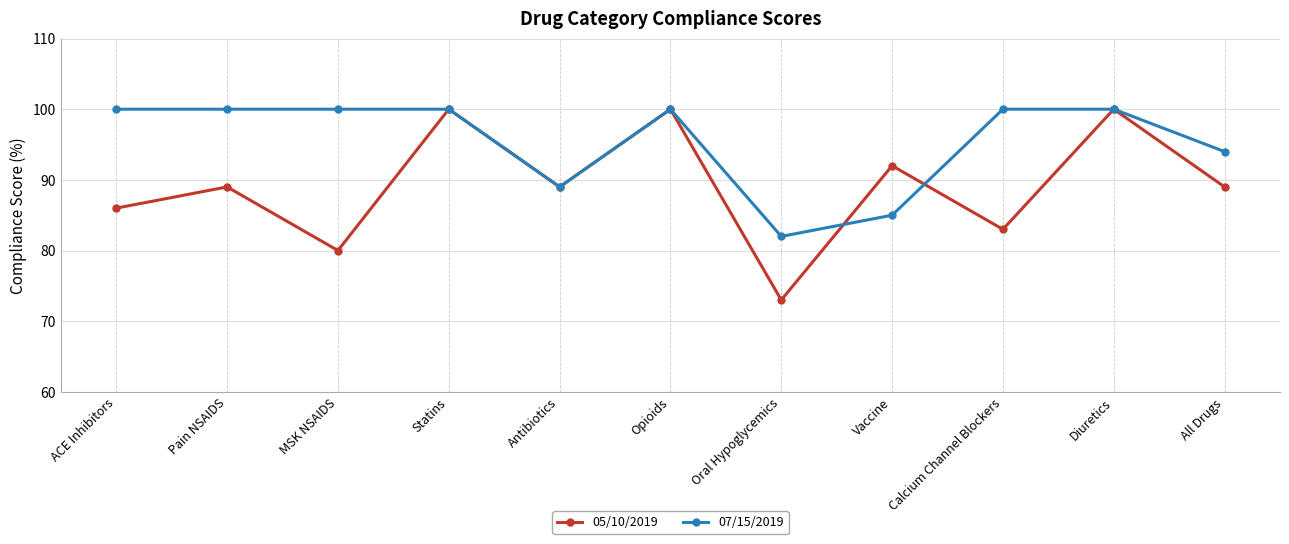

What is the label of the 10th point from the right?

Pain NSAIDS